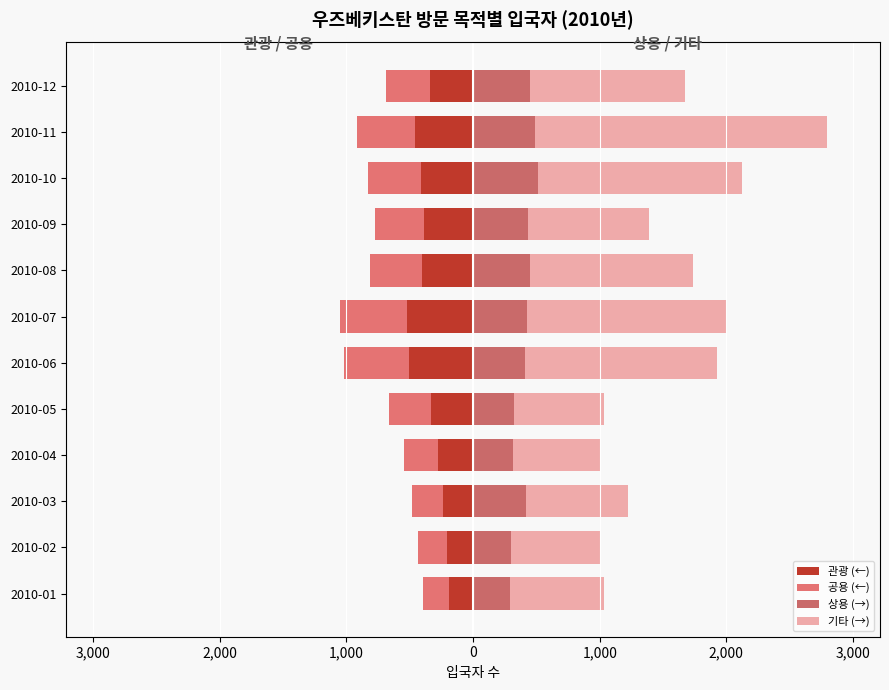

How many values in the 상용 (→) series are below 427?

6